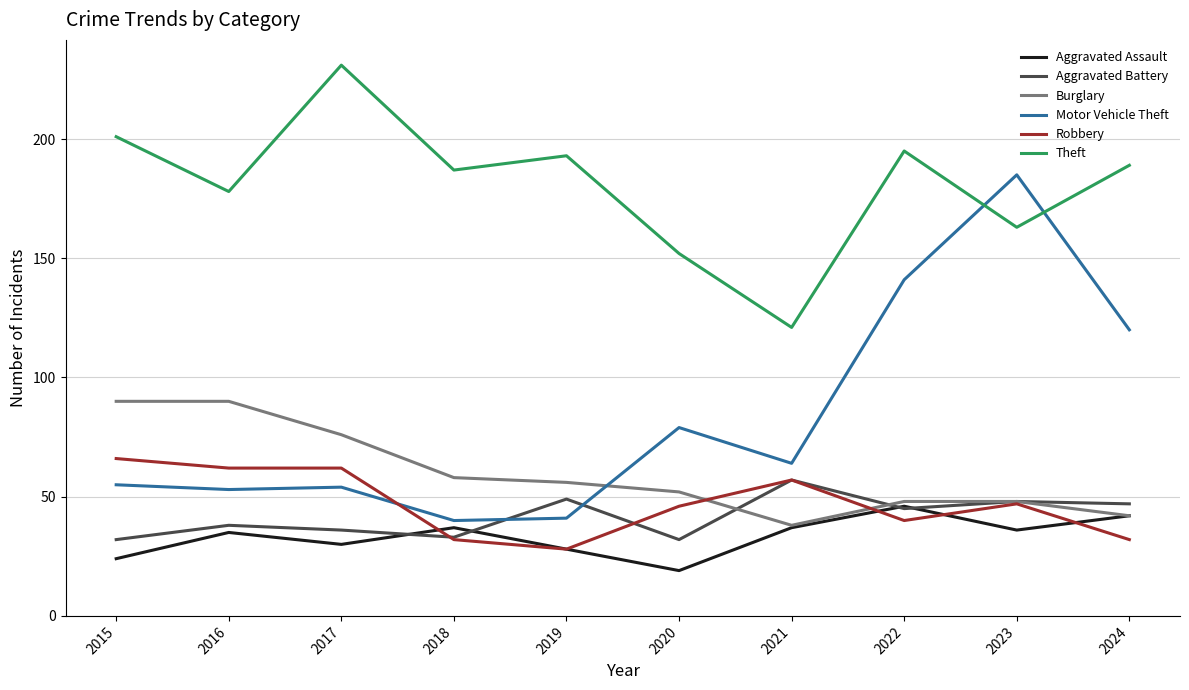

What is the greatest value displayed?

231